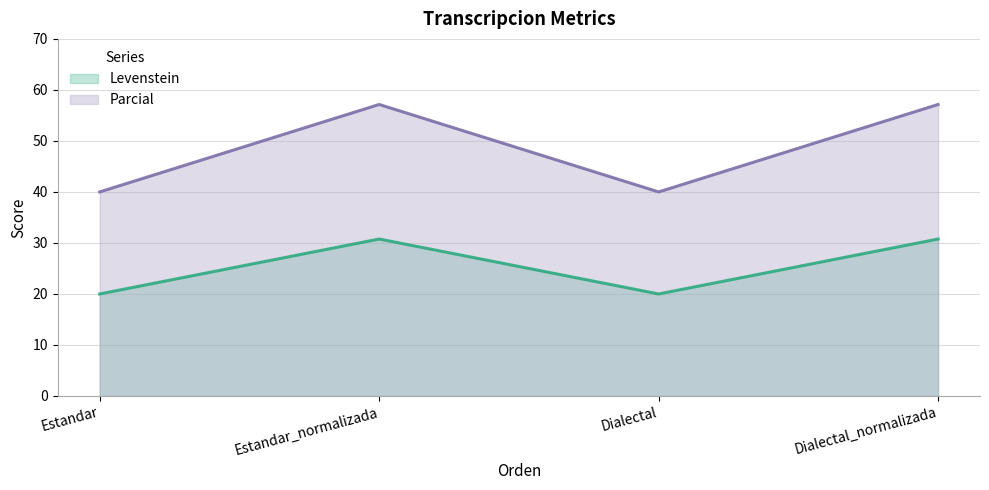

In Levenstein, how many points are lower than both neighbors (excluding endpoints)?

1